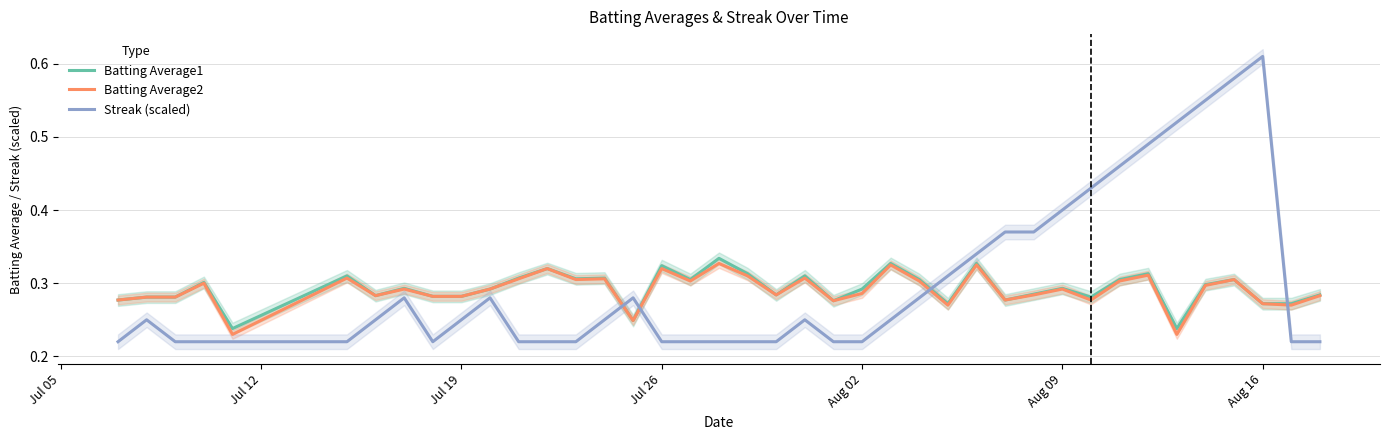

What is the difference between the second highest and minimum values in the Streak (scaled) series?

0.4